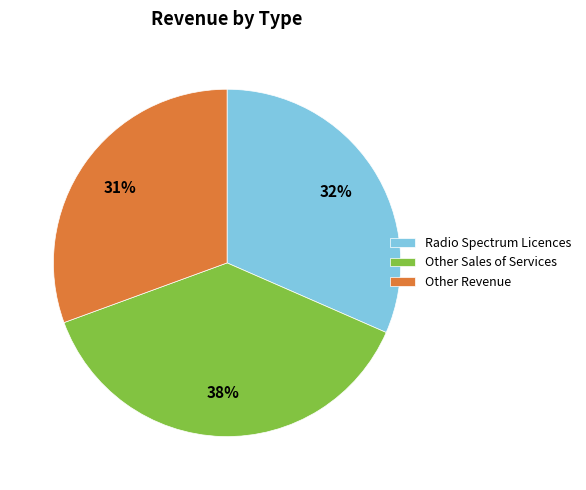

What percentage is the Radio Spectrum Licences slice, to the nearest percent?

32%